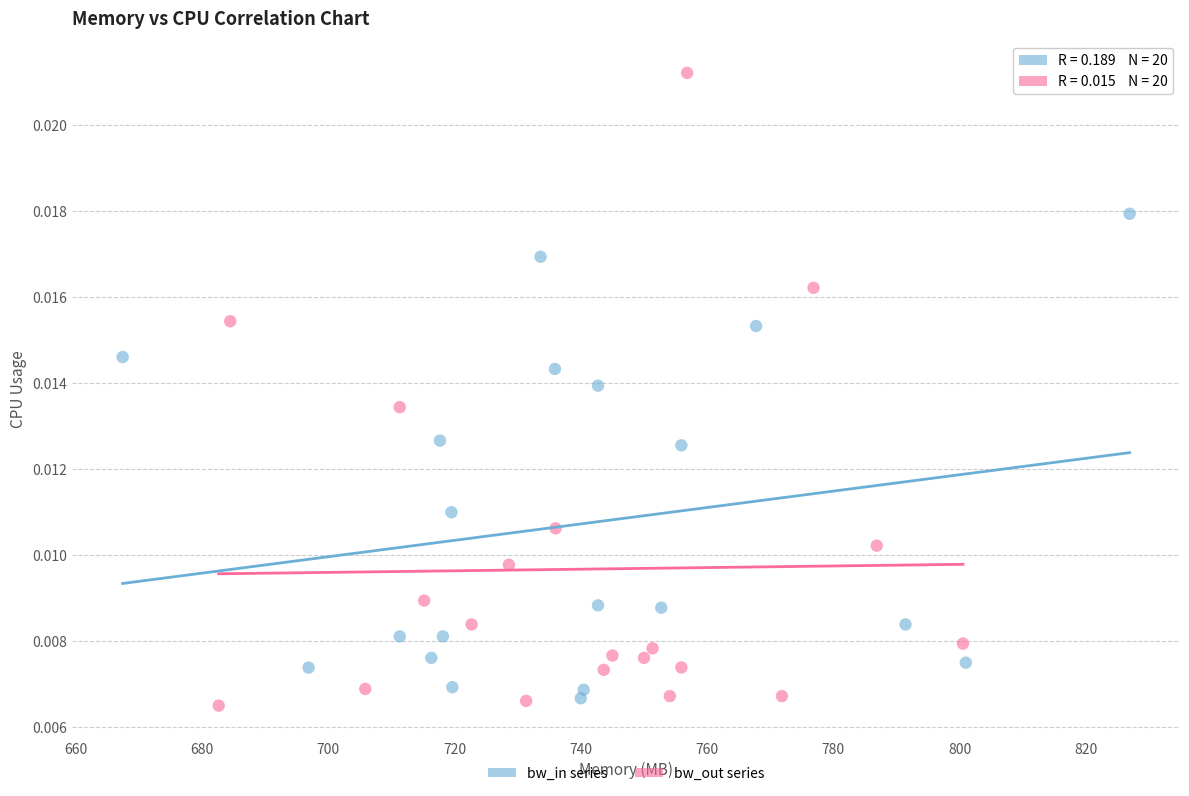

Which series reaches the maximum Y coordinate?

bw_out series